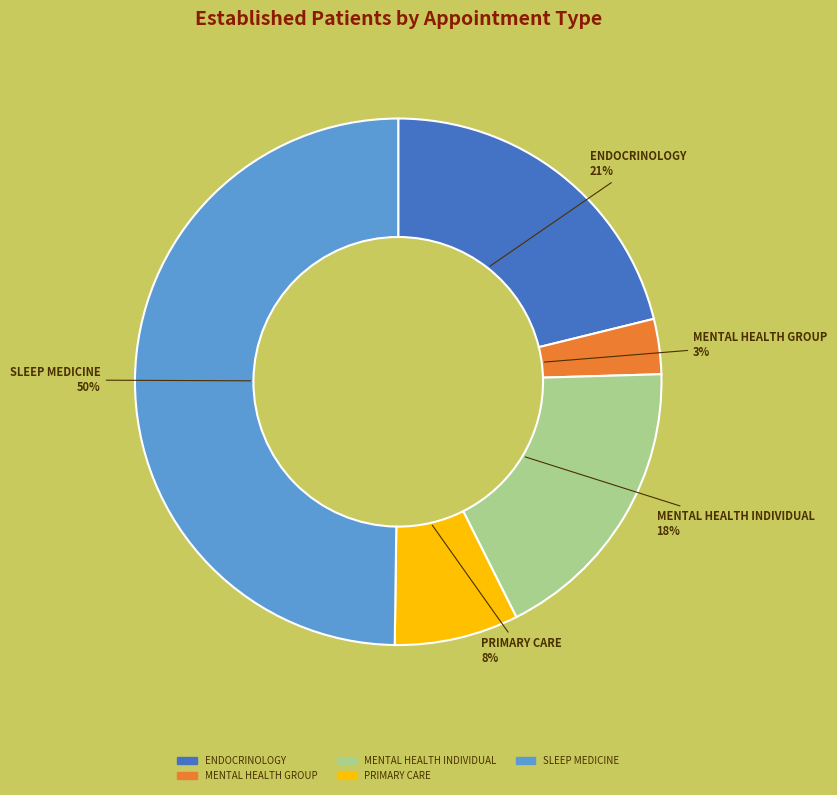

Does MENTAL HEALTH GROUP account for over 50% of the chart?

No